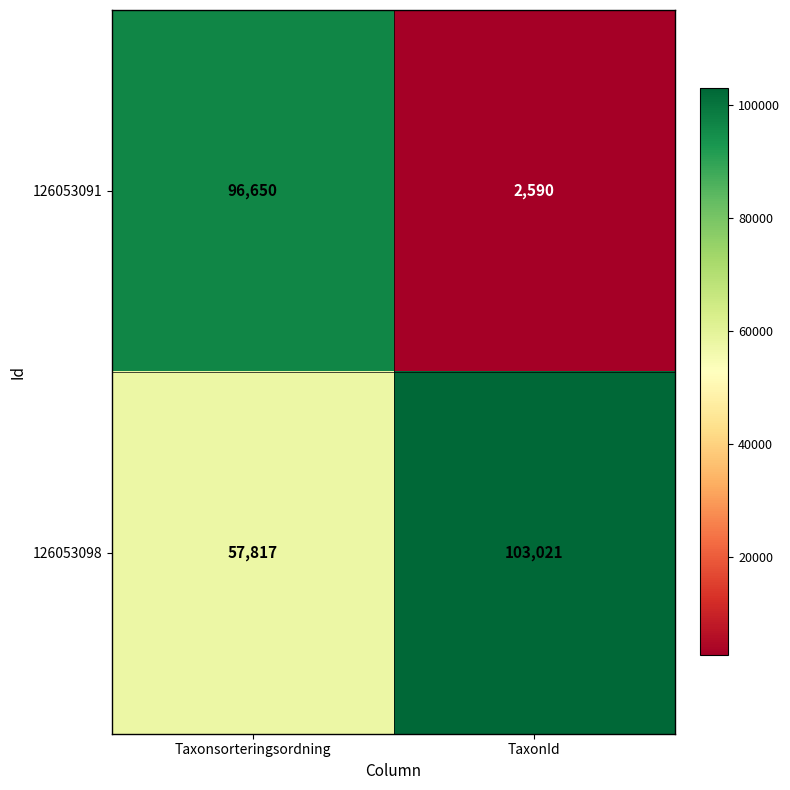

Reading right to left, what are all the values shown in this chart?

126053091: 2590	96650
126053098: 103021	57817